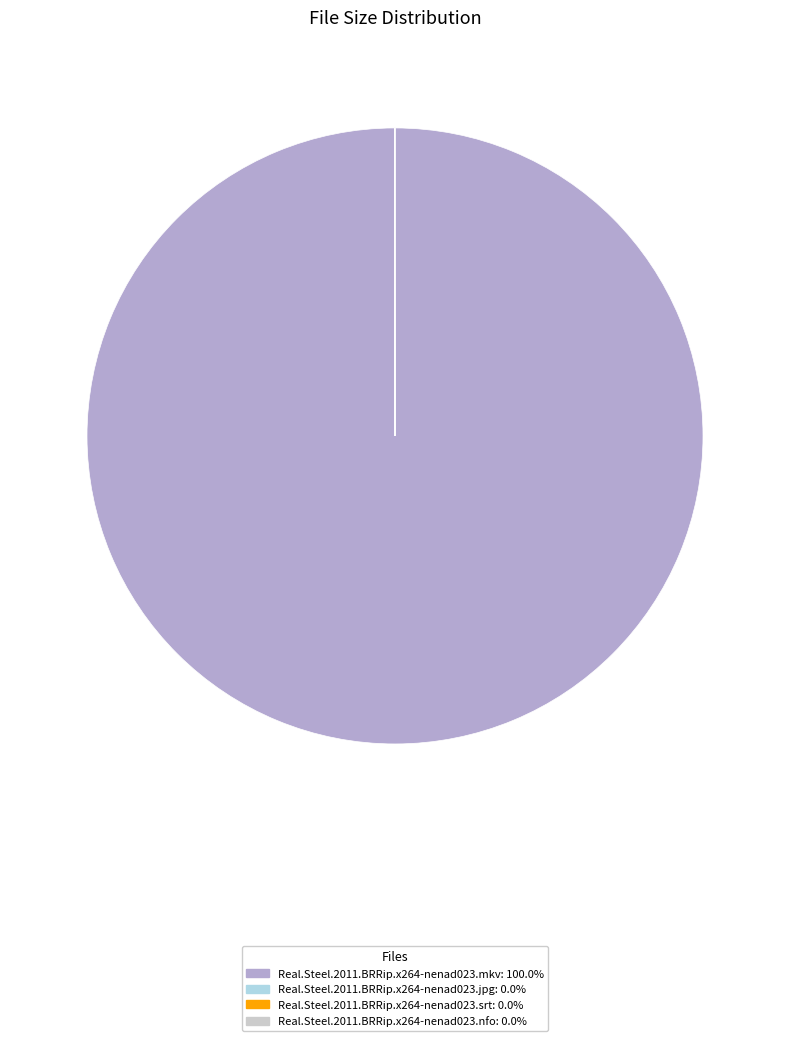

What is the majority slice?

Real.Steel.2011.BRRip.x264-nenad023.mkv